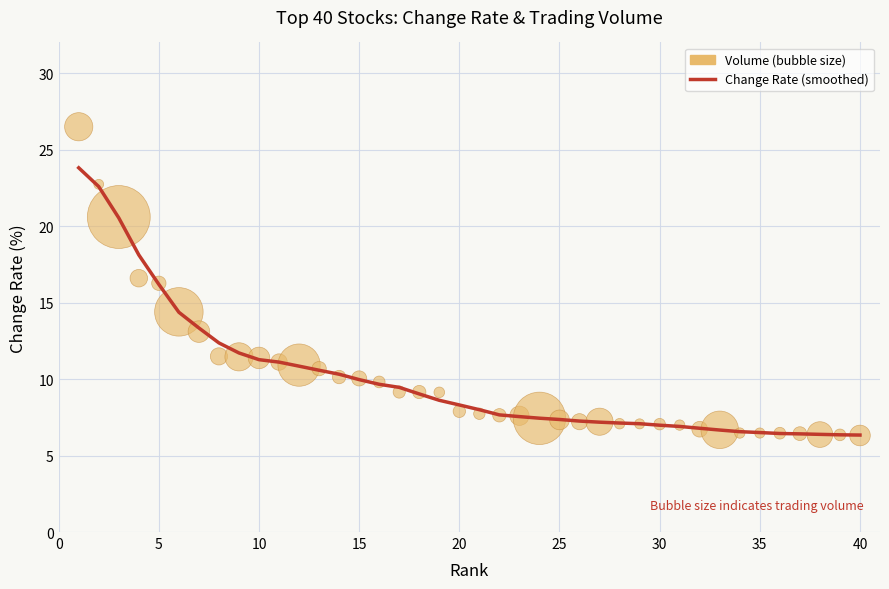

Which series reaches the minimum Y coordinate?

Volume (bubble size)